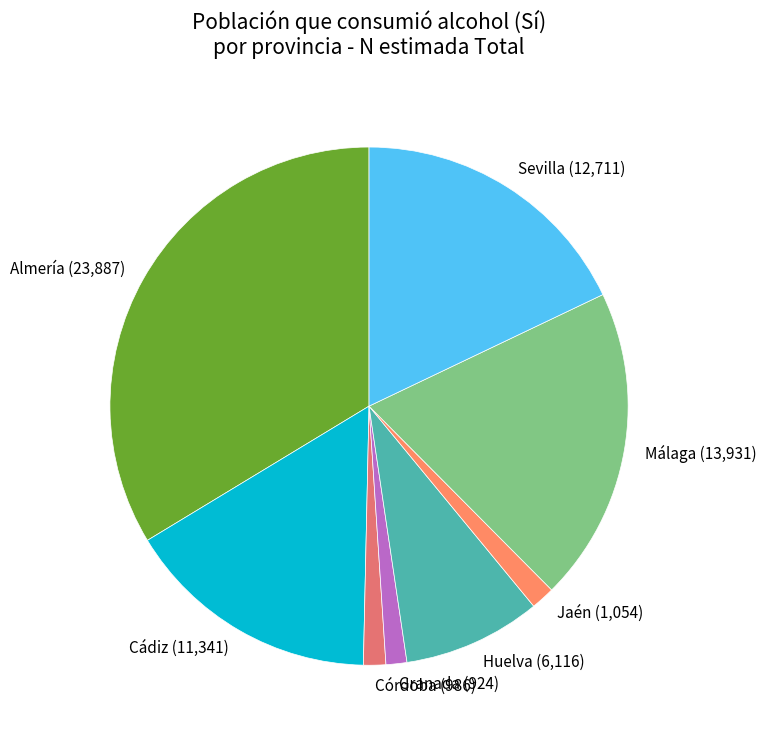

What is the largest slice in the pie chart?

Almería (23,887)